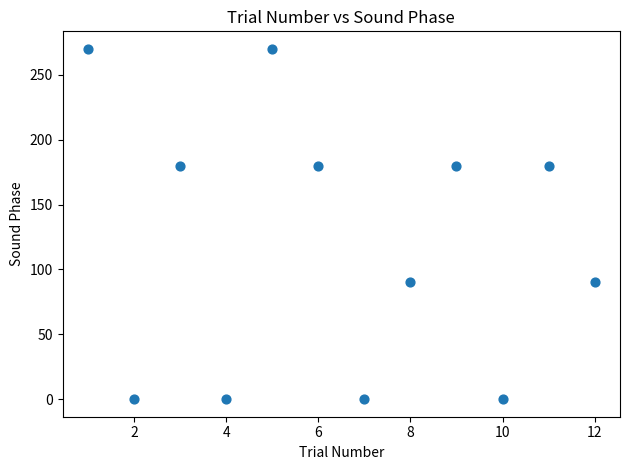

What is the range of X values (max minus min)?

11